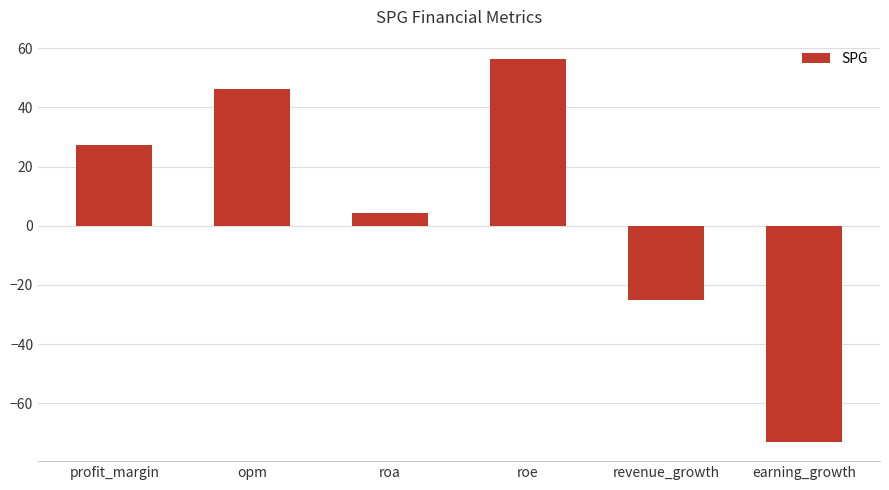

True or false: the data shows -18.5 at earning_growth.

False